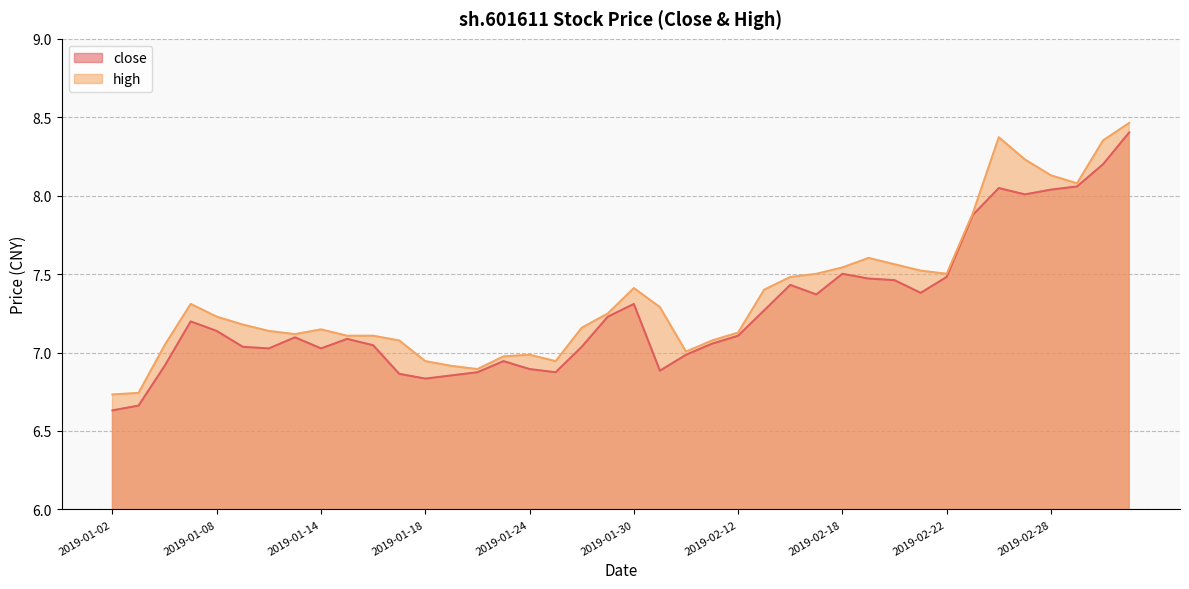

At 2019-01-28, list the series in order from smallest to largest.

close, high